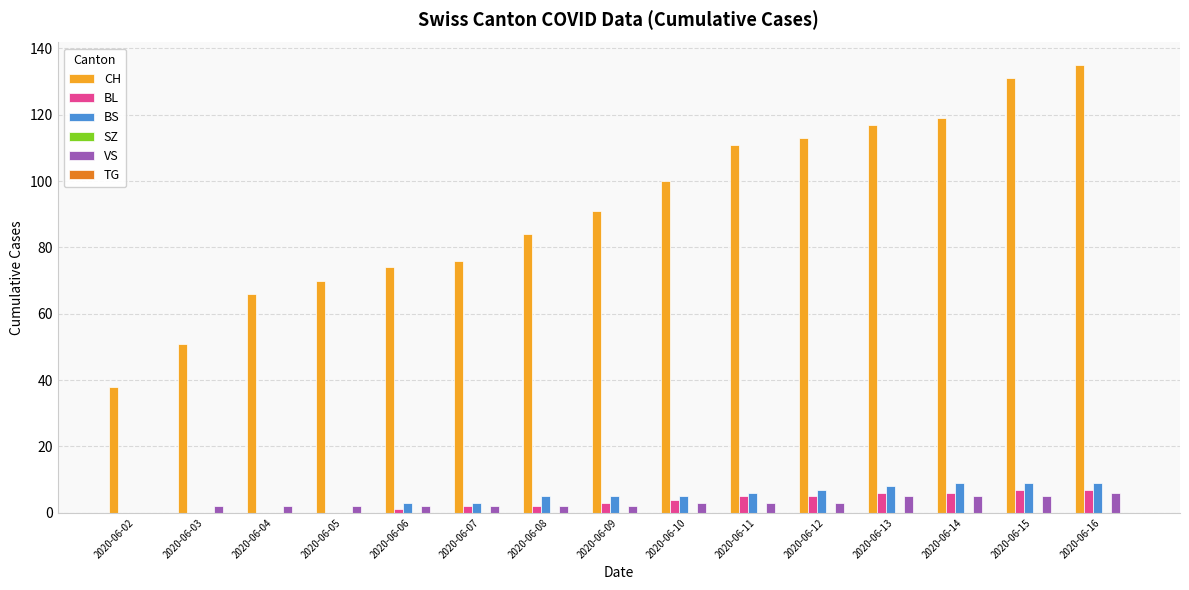

Between 2020-06-07 and 2020-06-08, which series saw the biggest shift?

CH